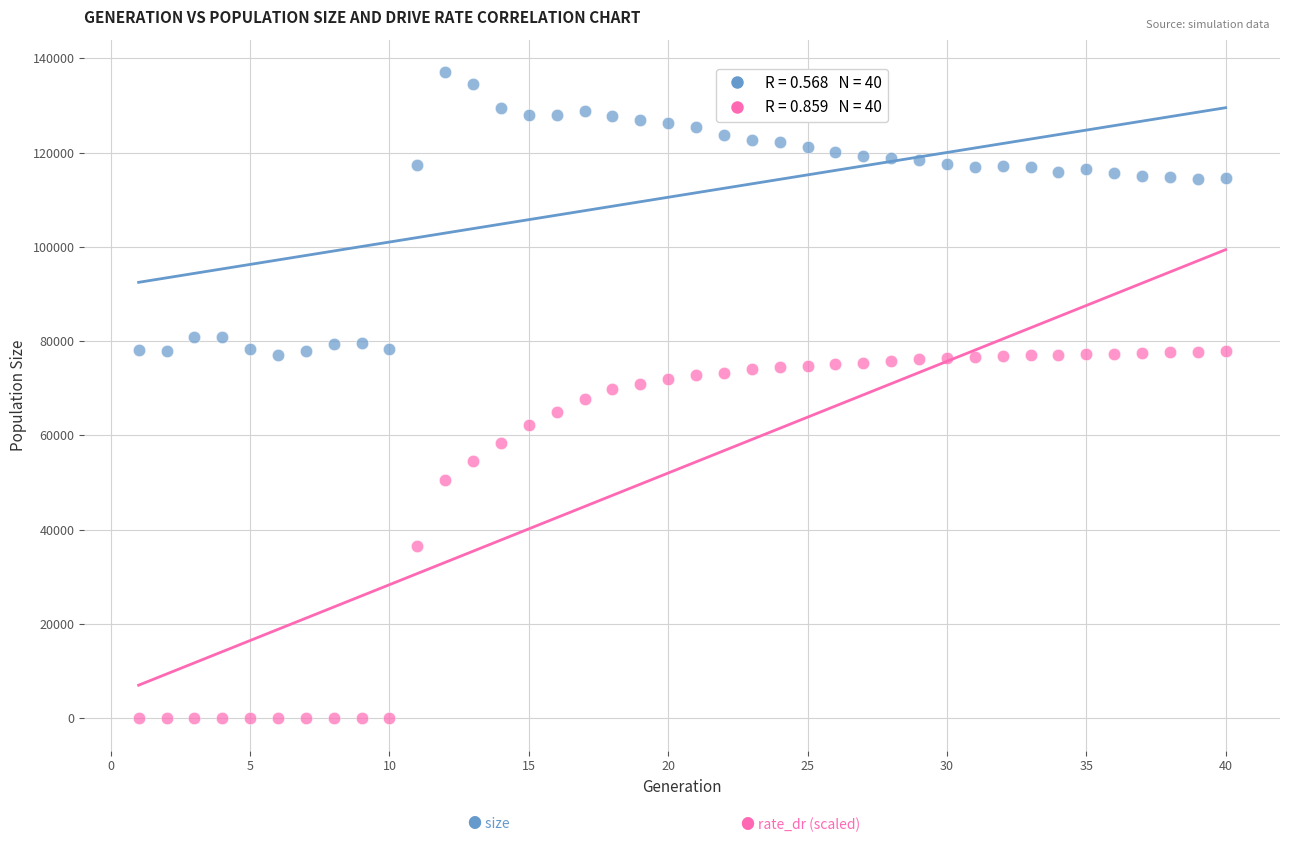

Across all data points, what is the range of X values (max minus min)?

39.0